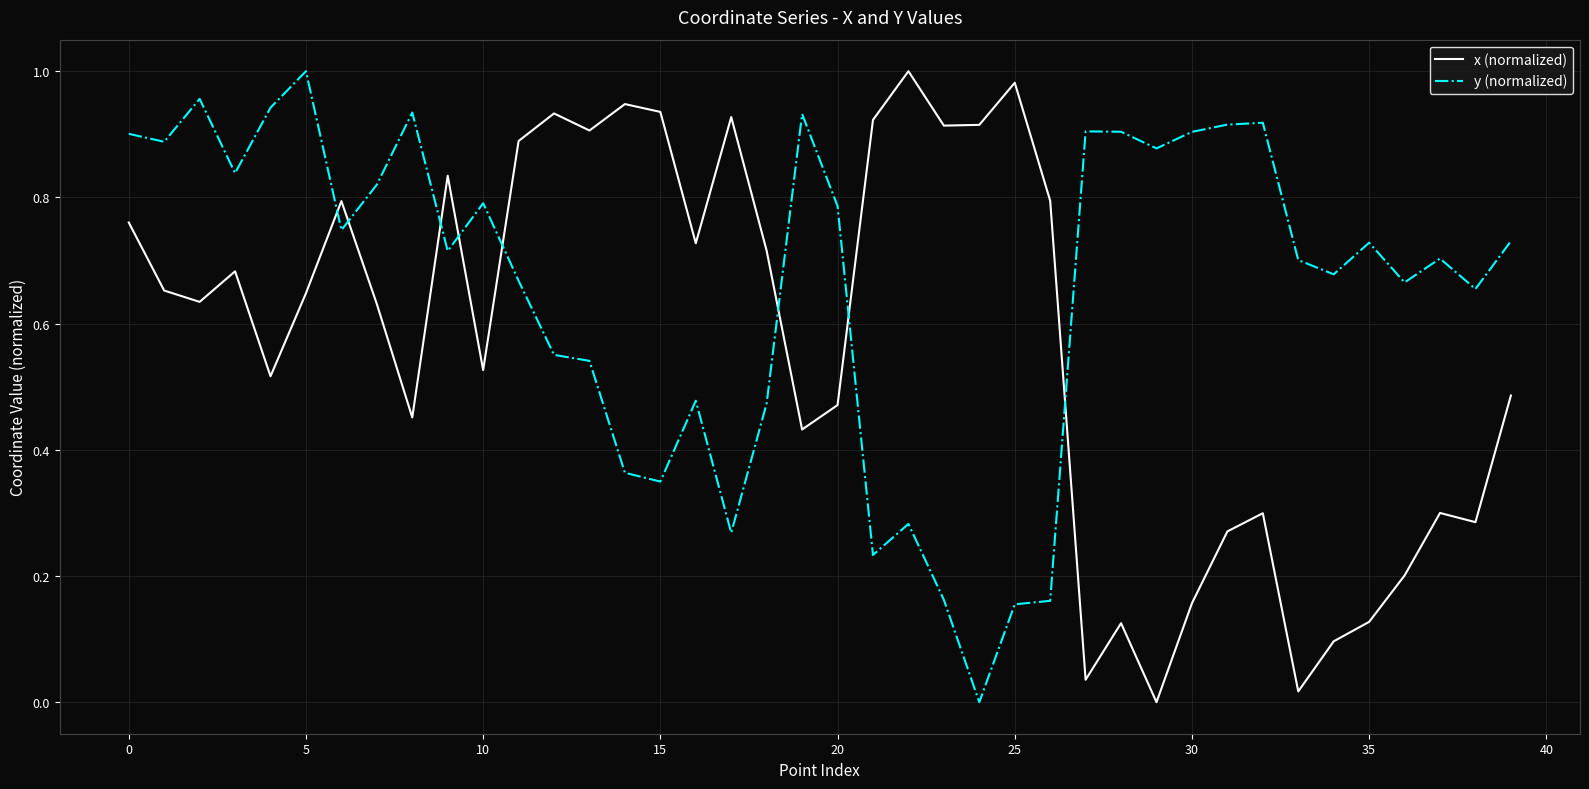

After their last crossing, which series has the higher values: y (normalized) or x (normalized)?

y (normalized)